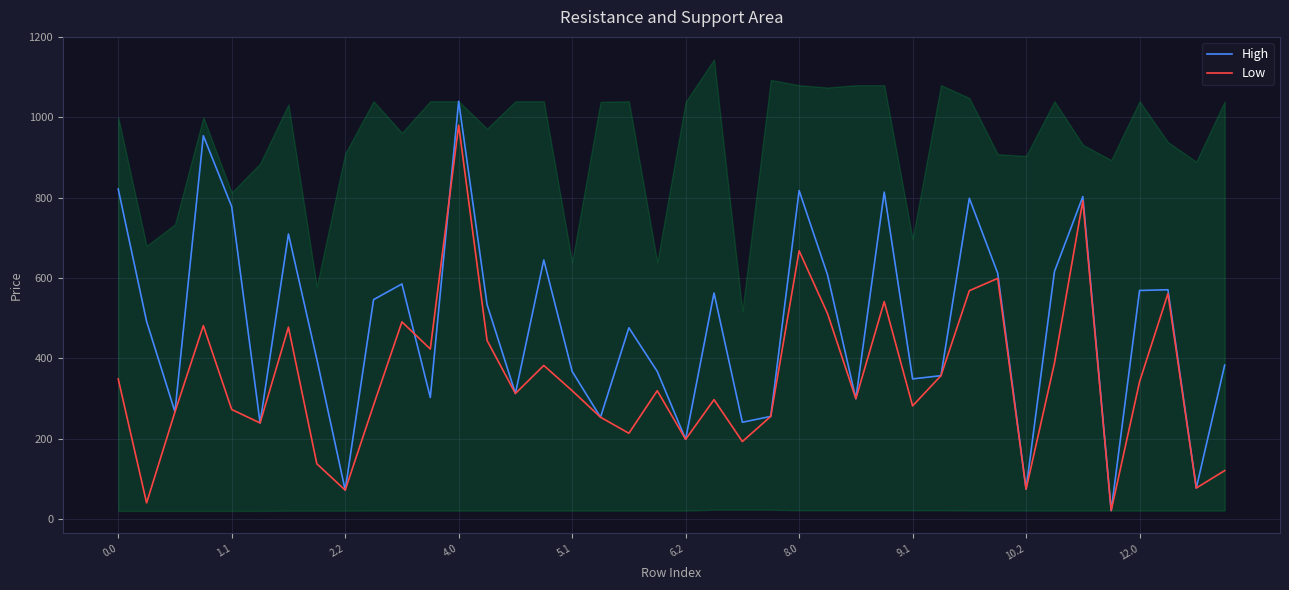

True or false: High has a value of 585.1 at 10.

True